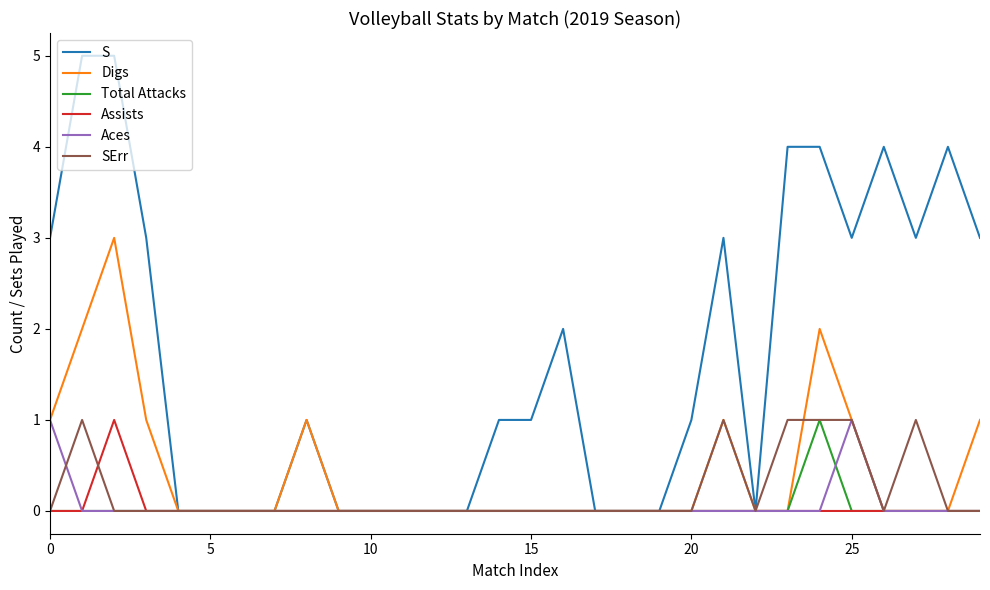

Which series has the largest total across all categories?

S